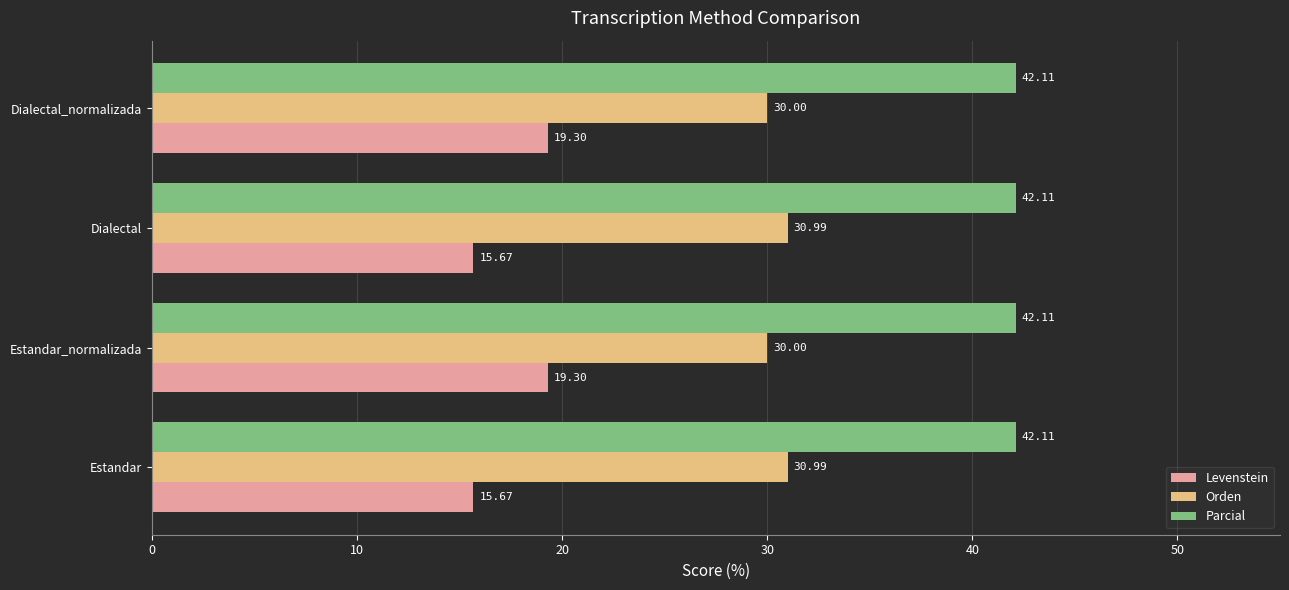

At how many categories does at least one series exceed 41?

4